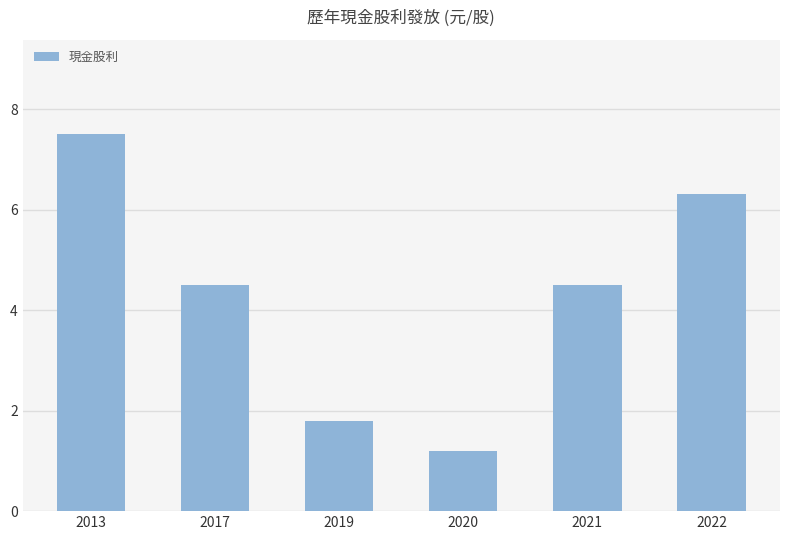

Reading left to right, what are all the values shown in this chart?

2013=7.5	2017=4.5	2019=1.8	2020=1.2	2021=4.5	2022=6.3